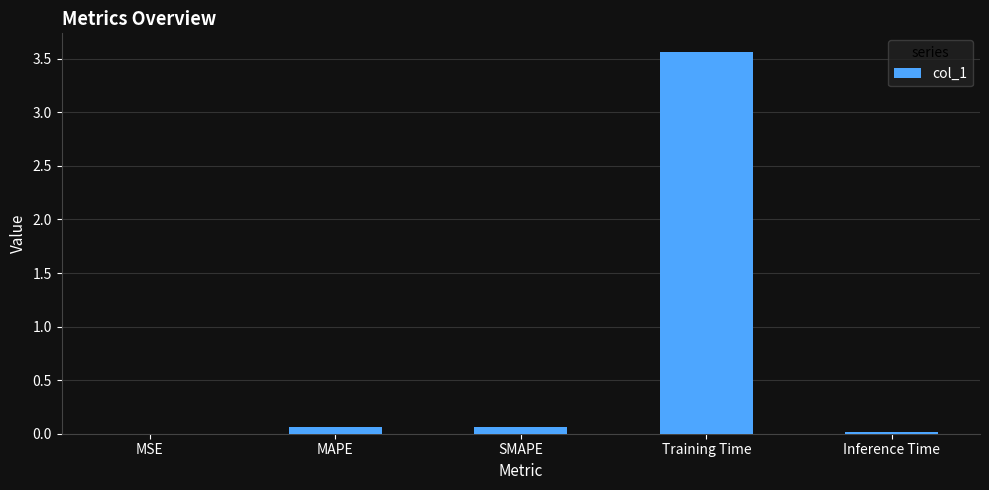

What is the difference between the values at Training Time and MAPE?

3.5